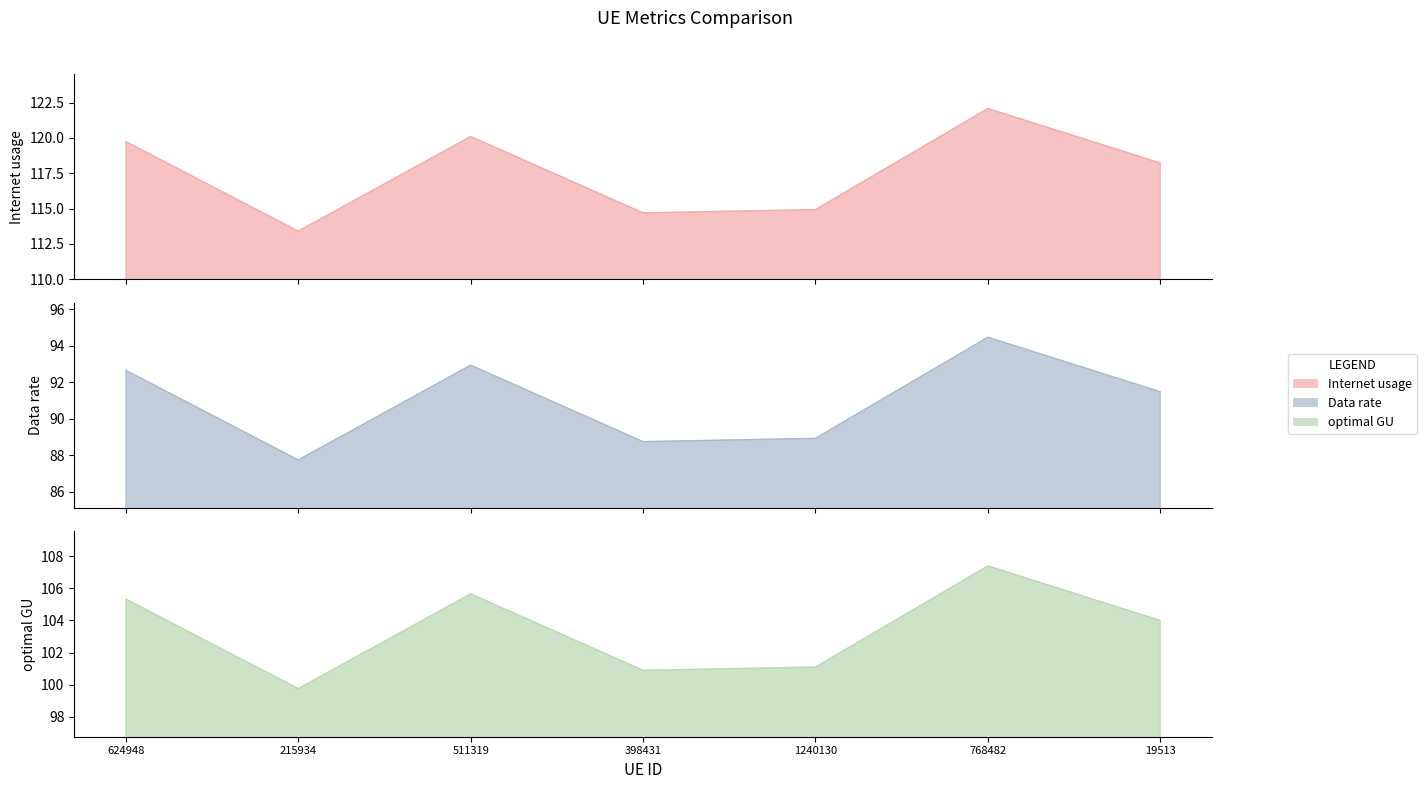

What is the value of the Internet usage point at the 6th from the left?

94.5